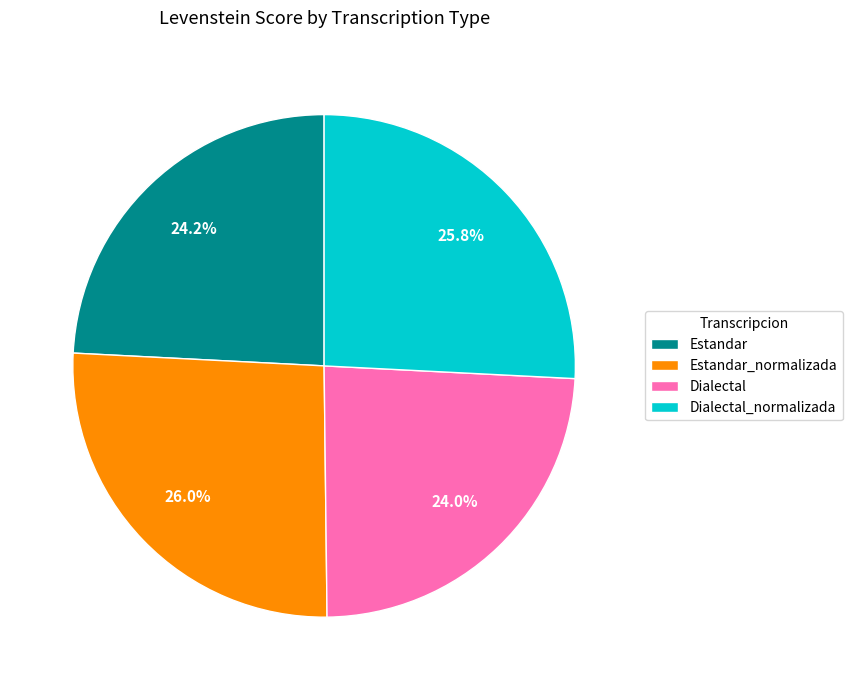

Which has a higher value, Dialectal_normalizada or Dialectal?

Dialectal_normalizada